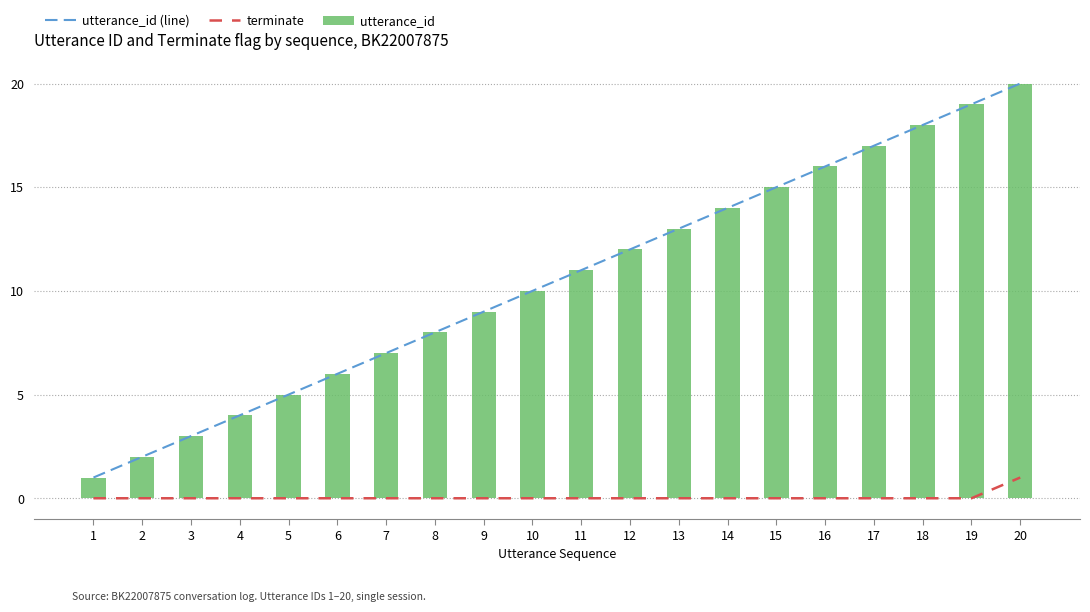

Rank the categories by terminate value from highest to lowest.

20, 1, 2, 3, 4, 5, 6, 7, 8, 9, 10, 11, 12, 13, 14, 15, 16, 17, 18, 19